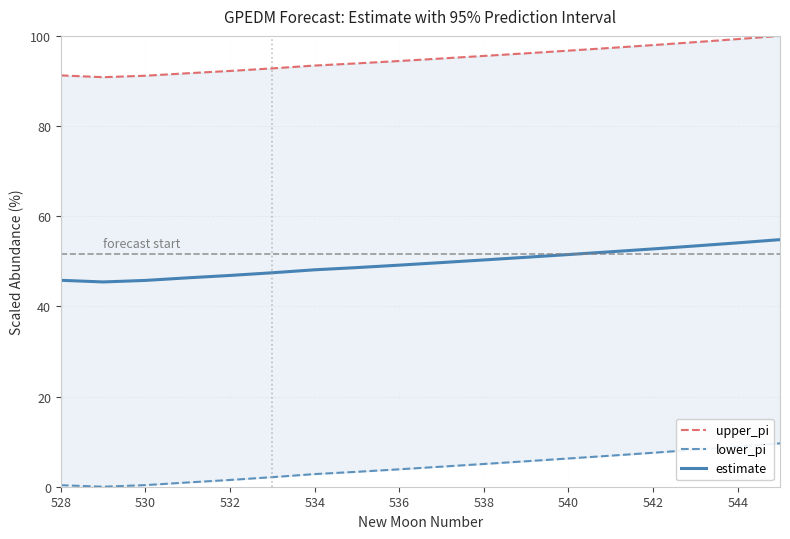

What is the lowest value of the estimate series?

45.4